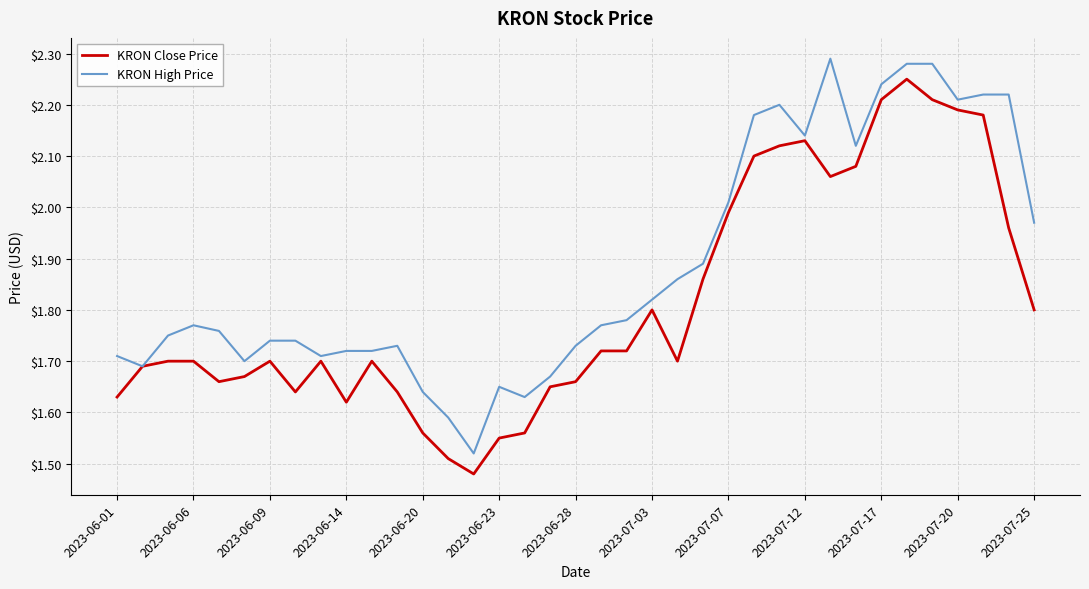

List the series in order of their peak value, highest first.

KRON High Price, KRON Close Price